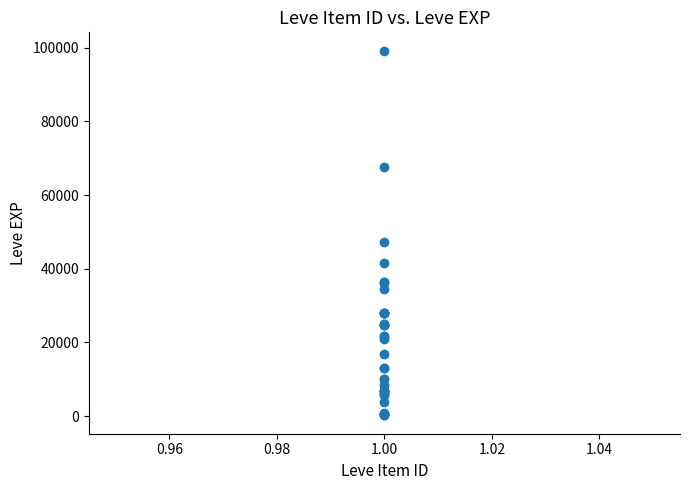

What Y value in the scatter plot is closest to 49690?

47200